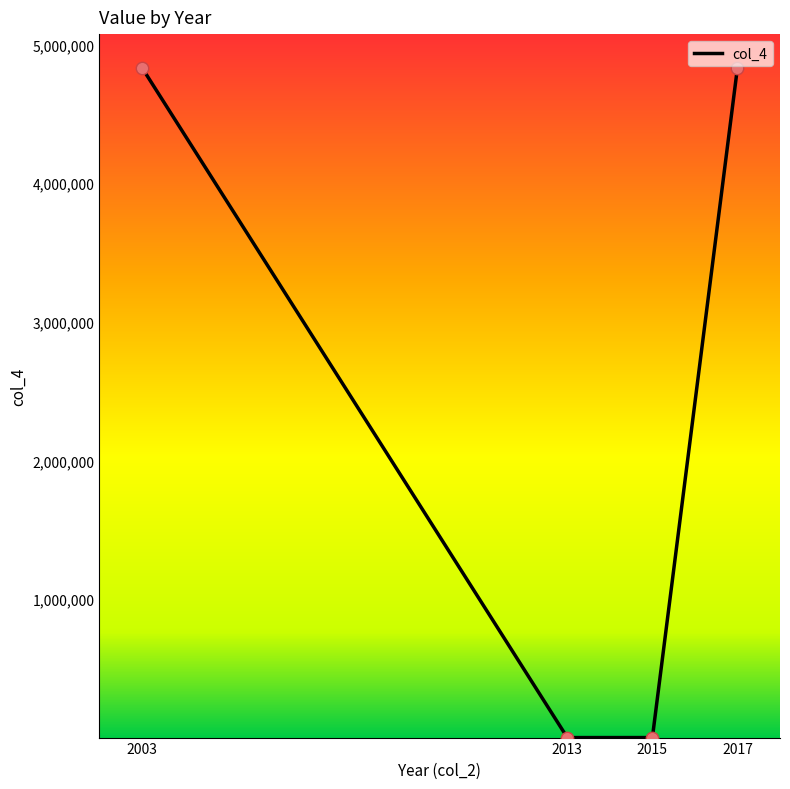

What is the change in value from 2003 to 2015?

-4834740